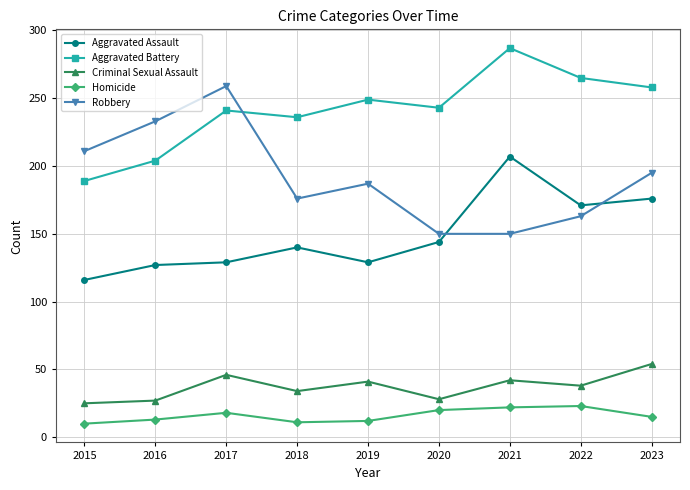

True or false: Criminal Sexual Assault and Aggravated Battery cross at least once.

False